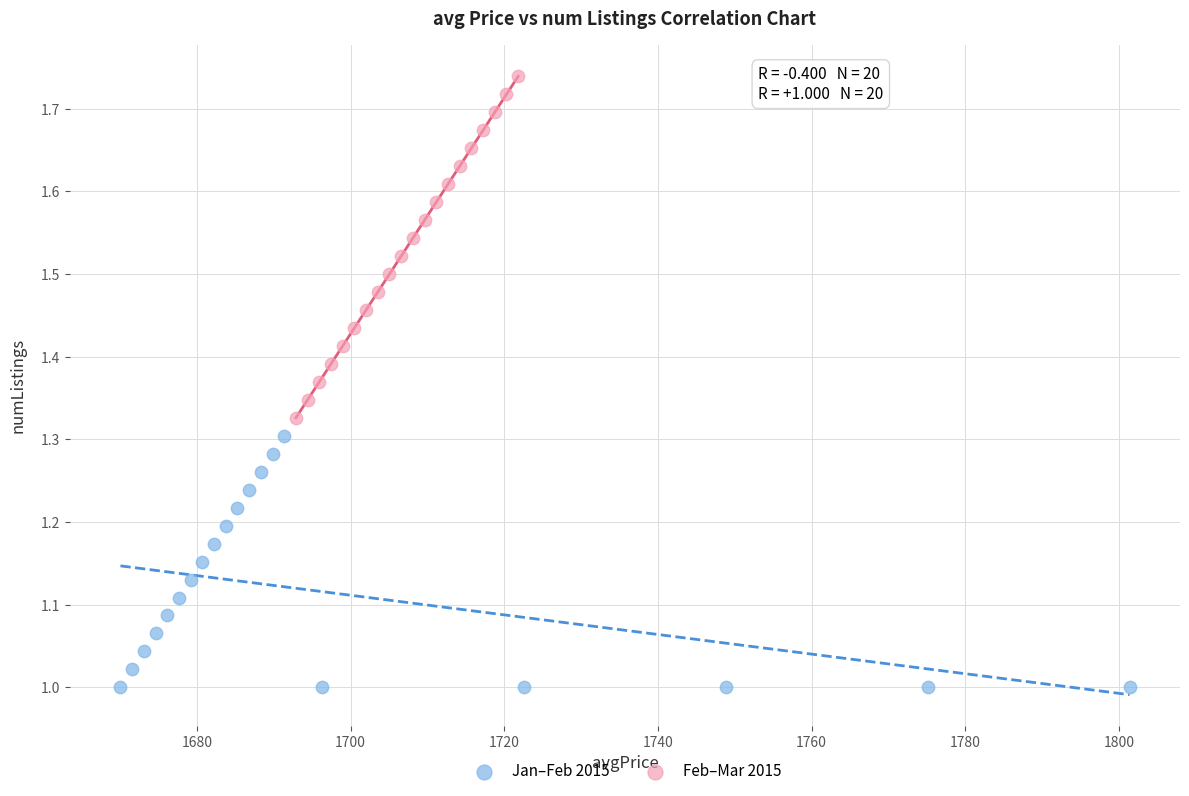

Which series reaches the minimum Y coordinate?

Jan–Feb 2015